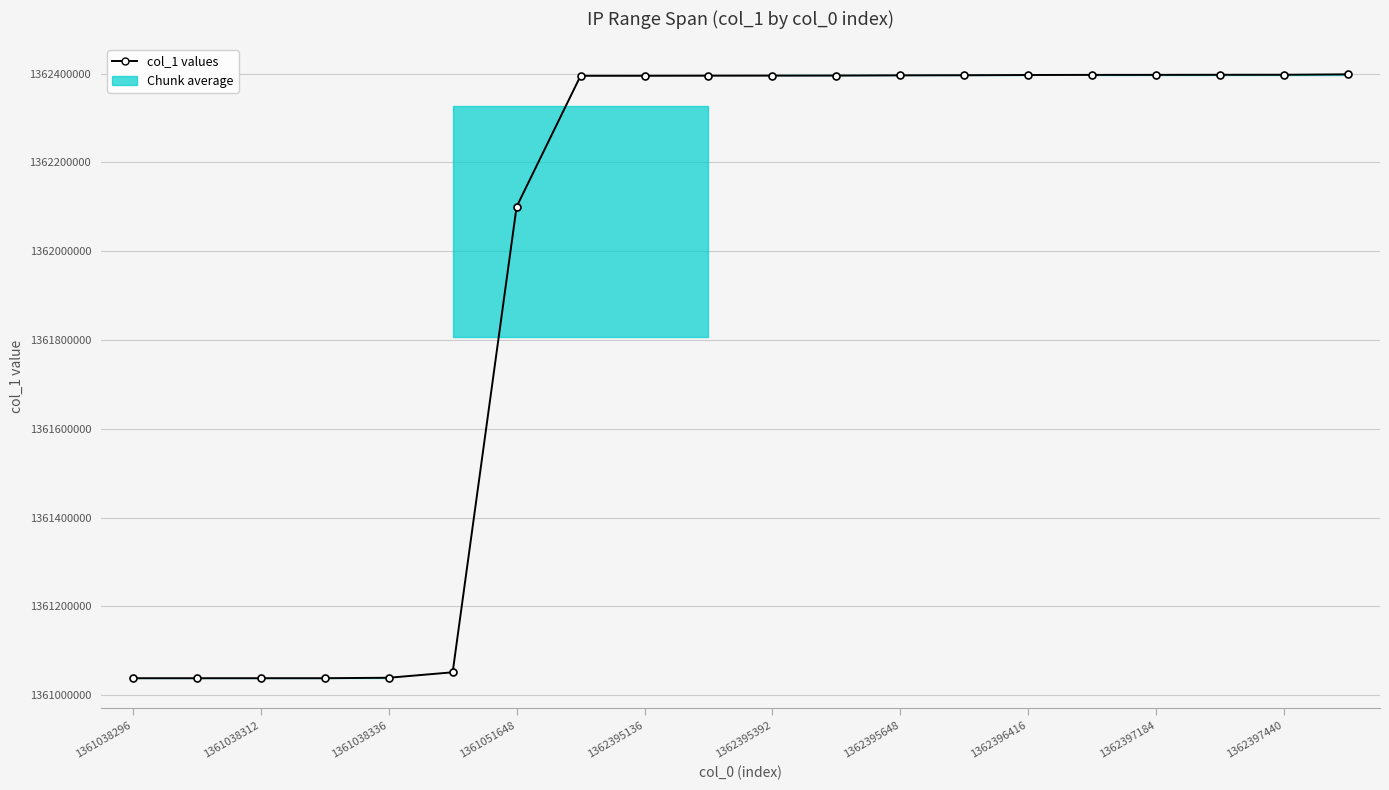

Is it true that the value at 11 is 2420547406?

False